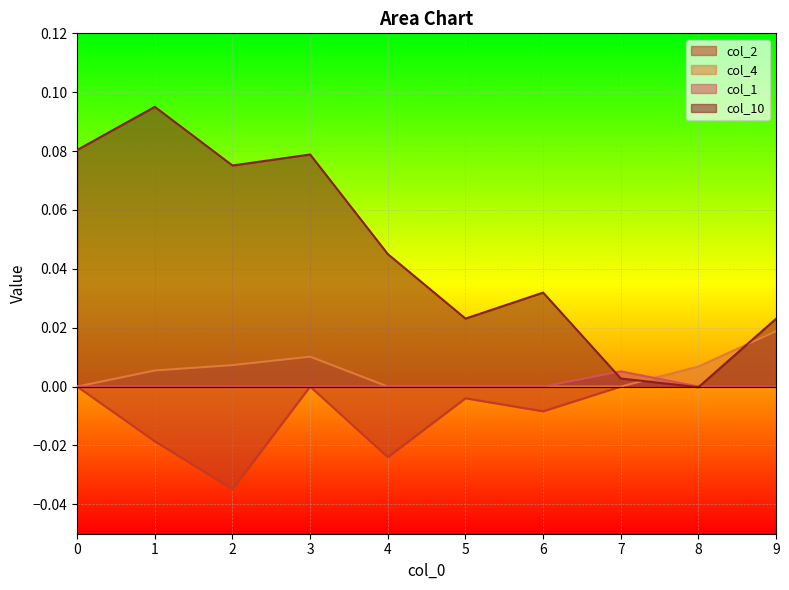

How many lines are shown in the chart?

4